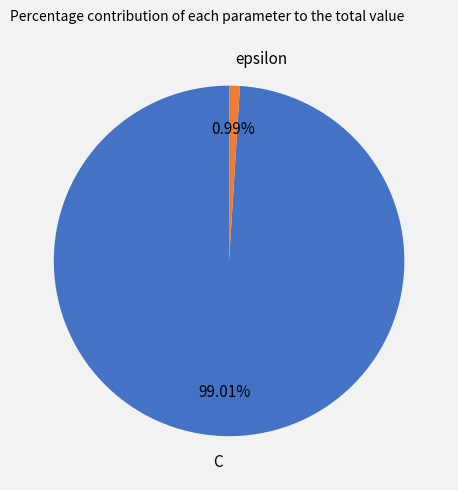

Approximately how many times larger is the value at C compared to epsilon?

100.0